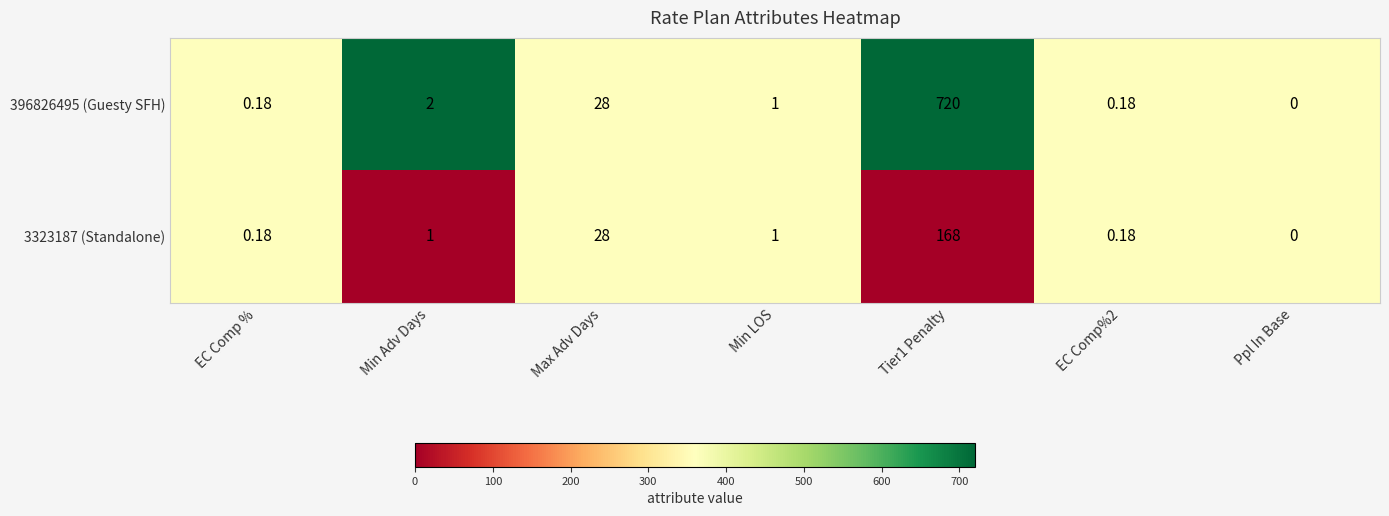

List the series in order of their overall mean, highest first.

396826495 (Guesty SFH), 3323187 (Standalone)